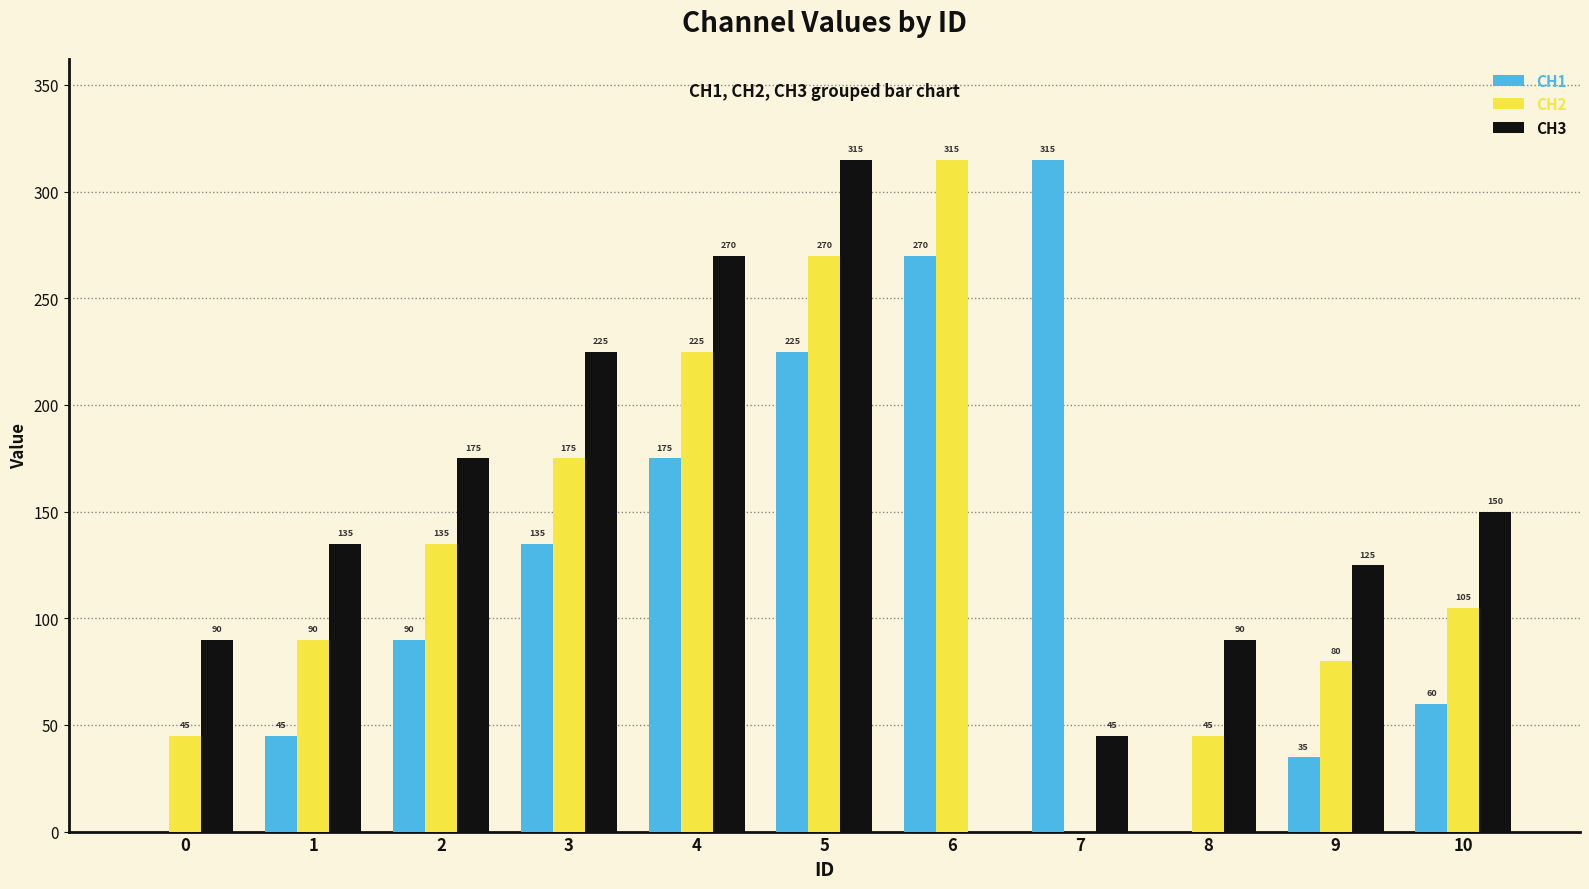

How many values in CH2 are above zero?

10